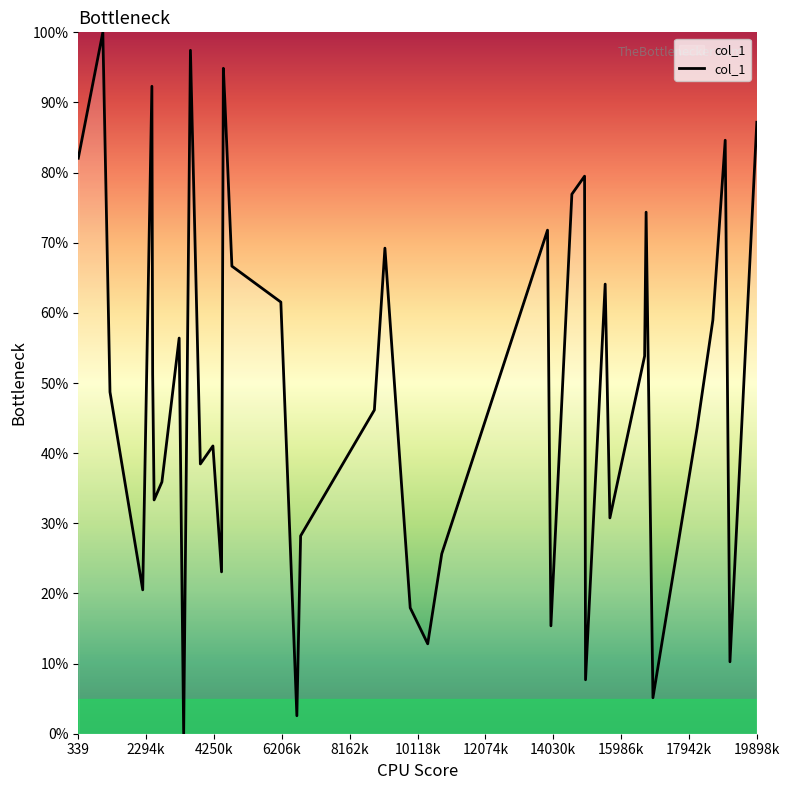

What is the maximum value shown in the chart?

100.0